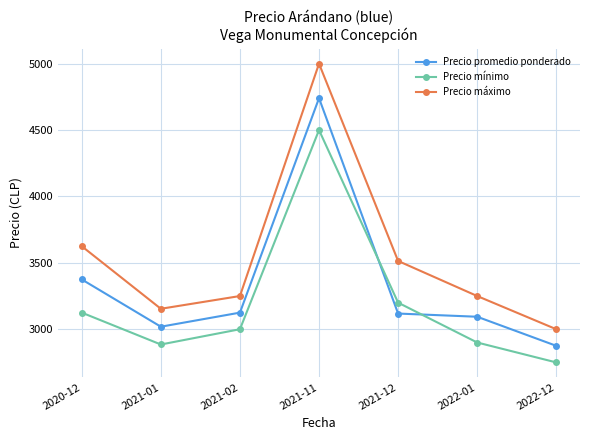

The value of Precio promedio ponderado at 2020-12 is 3375. True or false?

True